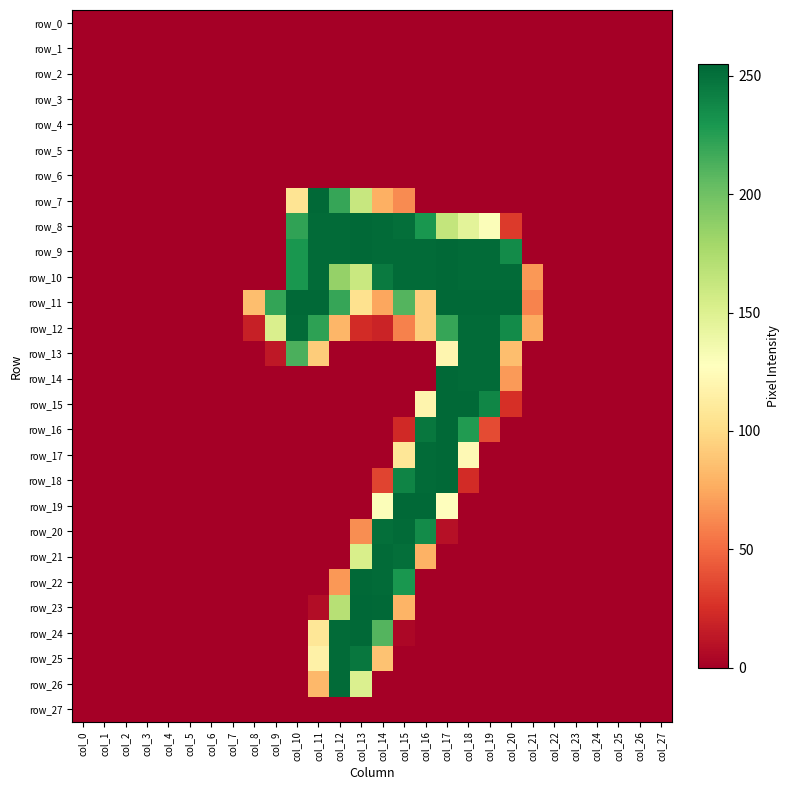

Reading left to right, what are all the values shown in this chart?

row_0: 0	0	0	0	0	0	0	0	0	0	0	0	0	0	0	0	0	0	0	0	0	0	0	0	0	0	0	0
row_1: 0	0	0	0	0	0	0	0	0	0	0	0	0	0	0	0	0	0	0	0	0	0	0	0	0	0	0	0
row_2: 0	0	0	0	0	0	0	0	0	0	0	0	0	0	0	0	0	0	0	0	0	0	0	0	0	0	0	0
row_3: 0	0	0	0	0	0	0	0	0	0	0	0	0	0	0	0	0	0	0	0	0	0	0	0	0	0	0	0
row_4: 0	0	0	0	0	0	0	0	0	0	0	0	0	0	0	0	0	0	0	0	0	0	0	0	0	0	0	0
row_5: 0	0	0	0	0	0	0	0	0	0	0	0	0	0	0	0	0	0	0	0	0	0	0	0	0	0	0	0
row_6: 0	0	0	0	0	0	0	0	0	0	0	0	0	0	0	0	0	0	0	0	0	0	0	0	0	0	0	0
row_7: 0	0	0	0	0	0	0	0	0	0	106	254	220	162	78	63	0	0	0	0	0	0	0	0	0	0	0	0
row_8: 0	0	0	0	0	0	0	0	0	0	222	253	253	254	253	251	230	164	146	130	30	0	0	0	0	0	0	0
row_9: 0	0	0	0	0	0	0	0	0	0	230	253	253	254	253	253	253	254	253	253	236	0	0	0	0	0	0	0
row_10: 0	0	0	0	0	0	0	0	0	0	230	253	185	161	245	253	253	254	253	253	253	68	0	0	0	0	0	0
row_11: 0	0	0	0	0	0	0	0	85	221	254	254	220	104	74	210	93	254	254	254	254	60	0	0	0	0	0	0
row_12: 0	0	0	0	0	0	0	0	17	152	253	223	81	23	19	59	93	220	253	253	236	76	0	0	0	0	0	0
row_13: 0	0	0	0	0	0	0	0	0	13	213	92	0	0	0	0	0	120	253	253	85	0	0	0	0	0	0	0
row_14: 0	0	0	0	0	0	0	0	0	0	0	0	0	0	0	0	0	254	253	253	69	0	0	0	0	0	0	0
row_15: 0	0	0	0	0	0	0	0	0	0	0	0	0	0	0	0	119	254	254	239	25	0	0	0	0	0	0	0
row_16: 0	0	0	0	0	0	0	0	0	0	0	0	0	0	0	22	247	254	227	37	0	0	0	0	0	0	0	0
row_17: 0	0	0	0	0	0	0	0	0	0	0	0	0	0	0	108	253	254	123	0	0	0	0	0	0	0	0	0
row_18: 0	0	0	0	0	0	0	0	0	0	0	0	0	0	34	240	253	254	23	0	0	0	0	0	0	0	0	0
row_19: 0	0	0	0	0	0	0	0	0	0	0	0	0	0	130	254	254	127	0	0	0	0	0	0	0	0	0	0
row_20: 0	0	0	0	0	0	0	0	0	0	0	0	0	64	251	253	236	9	0	0	0	0	0	0	0	0	0	0
row_21: 0	0	0	0	0	0	0	0	0	0	0	0	0	153	253	251	79	0	0	0	0	0	0	0	0	0	0	0
row_22: 0	0	0	0	0	0	0	0	0	0	0	0	68	254	253	230	0	0	0	0	0	0	0	0	0	0	0	0
row_23: 0	0	0	0	0	0	0	0	0	0	0	7	170	255	254	80	0	0	0	0	0	0	0	0	0	0	0	0
row_24: 0	0	0	0	0	0	0	0	0	0	0	108	253	254	210	4	0	0	0	0	0	0	0	0	0	0	0	0
row_25: 0	0	0	0	0	0	0	0	0	0	0	116	253	247	87	0	0	0	0	0	0	0	0	0	0	0	0	0
row_26: 0	0	0	0	0	0	0	0	0	0	0	82	253	151	0	0	0	0	0	0	0	0	0	0	0	0	0	0
row_27: 0	0	0	0	0	0	0	0	0	0	0	0	0	0	0	0	0	0	0	0	0	0	0	0	0	0	0	0